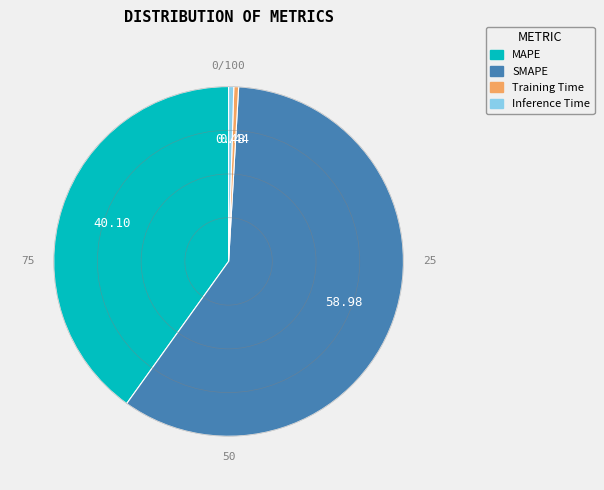

Which category has the biggest portion of the pie?

SMAPE